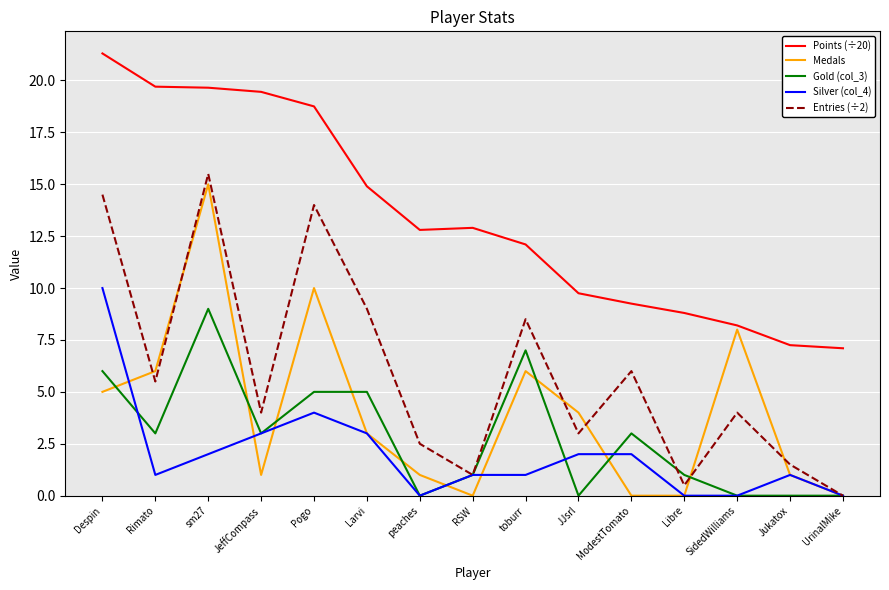

In Medals, how many points are higher than both neighbors (excluding endpoints)?

4